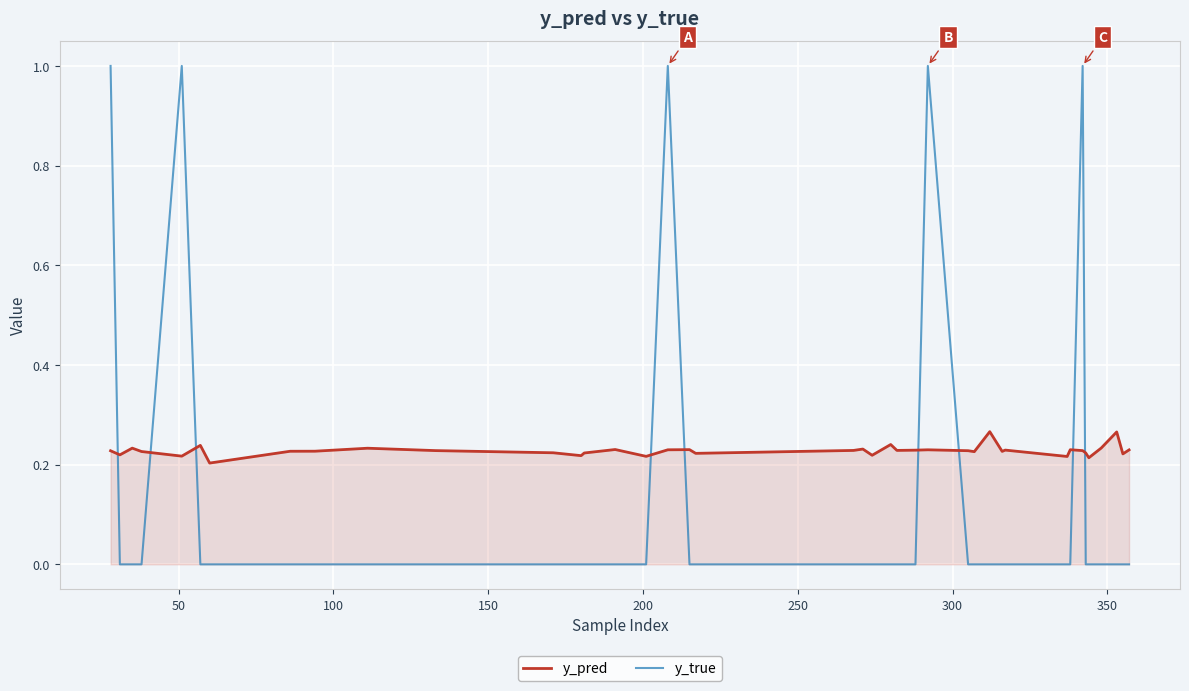

After their last crossing, which series has the higher values: y_true or y_pred?

y_pred